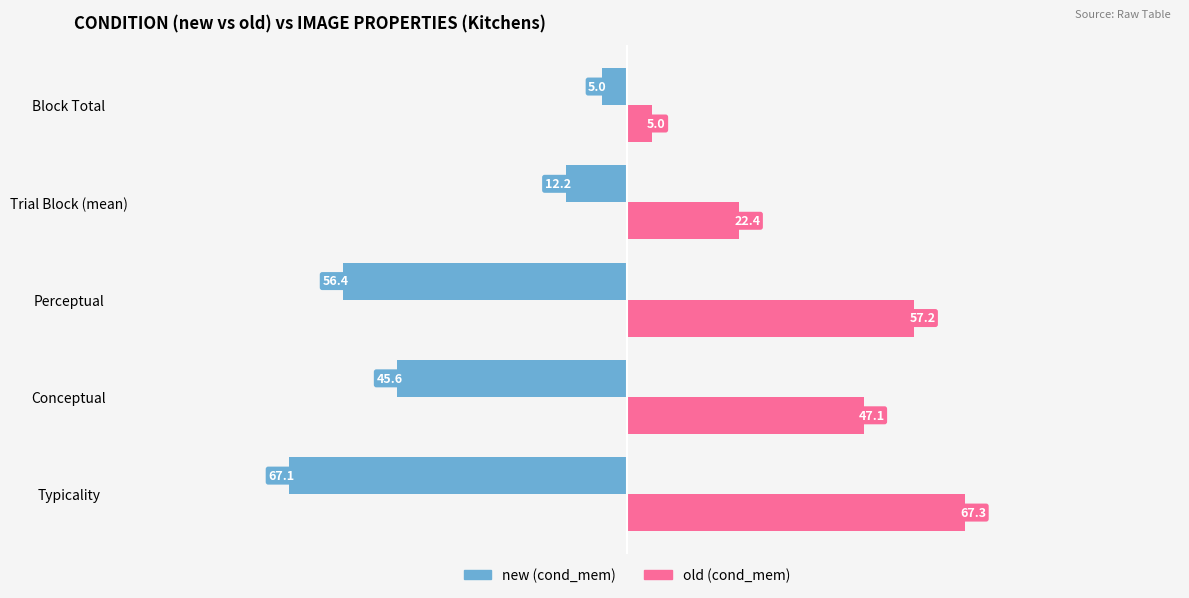

What is the difference between the highest and lowest values at Block Total?

10.0